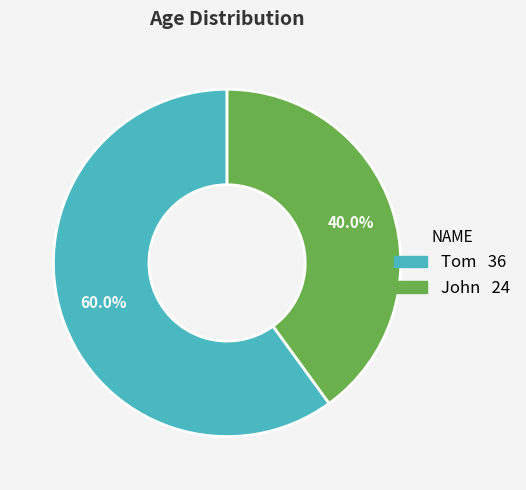

Rank the categories by value from highest to lowest.

Tom, John